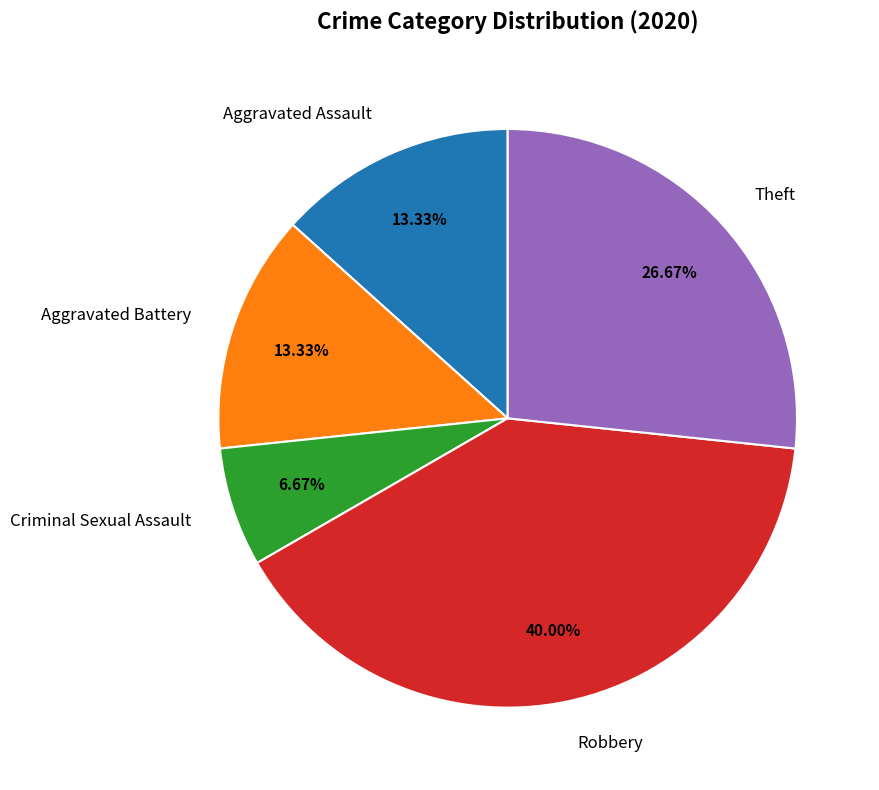

What percentage is the Aggravated Battery slice, to the nearest percent?

13%